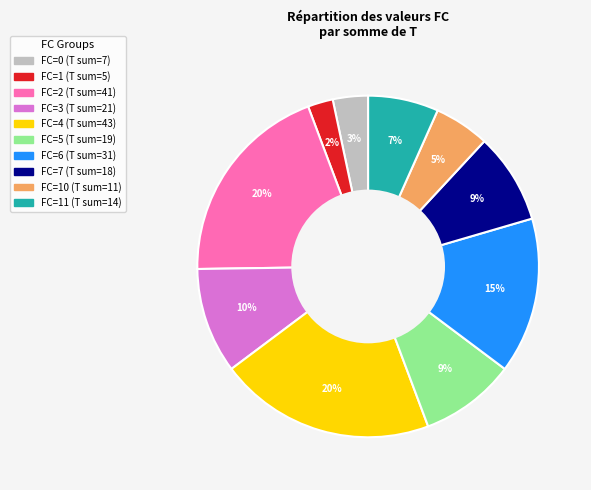

Does any single category account for the majority?

No